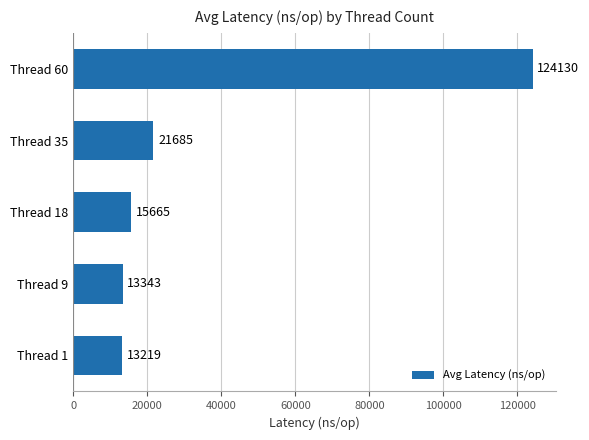

How many values are below 15664?

2